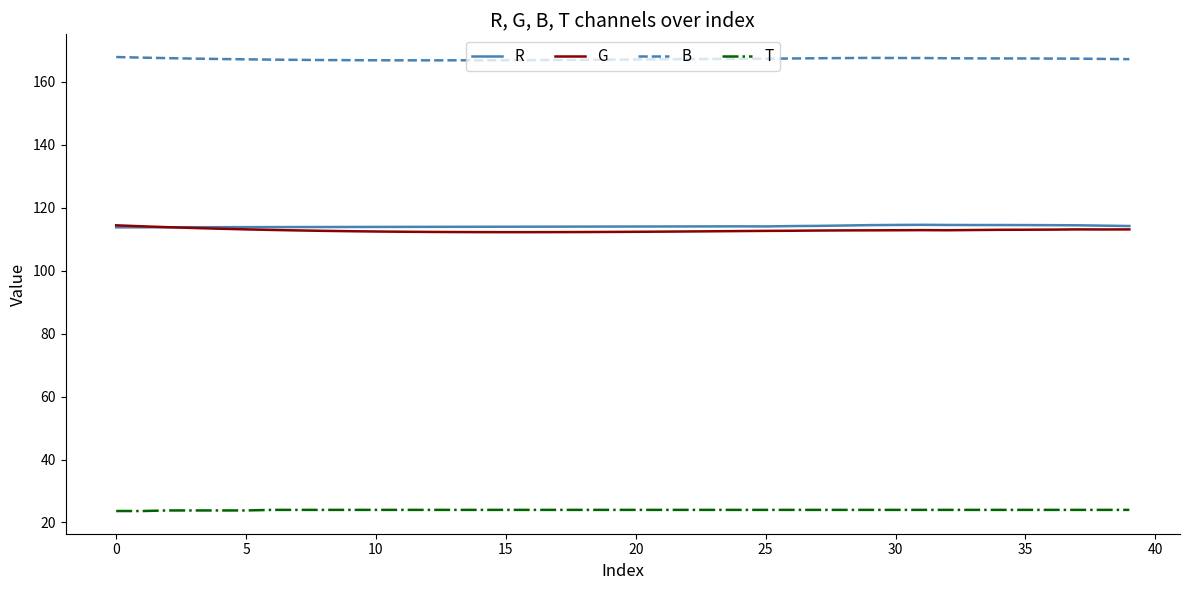

What is the maximum value shown in the chart?

167.9